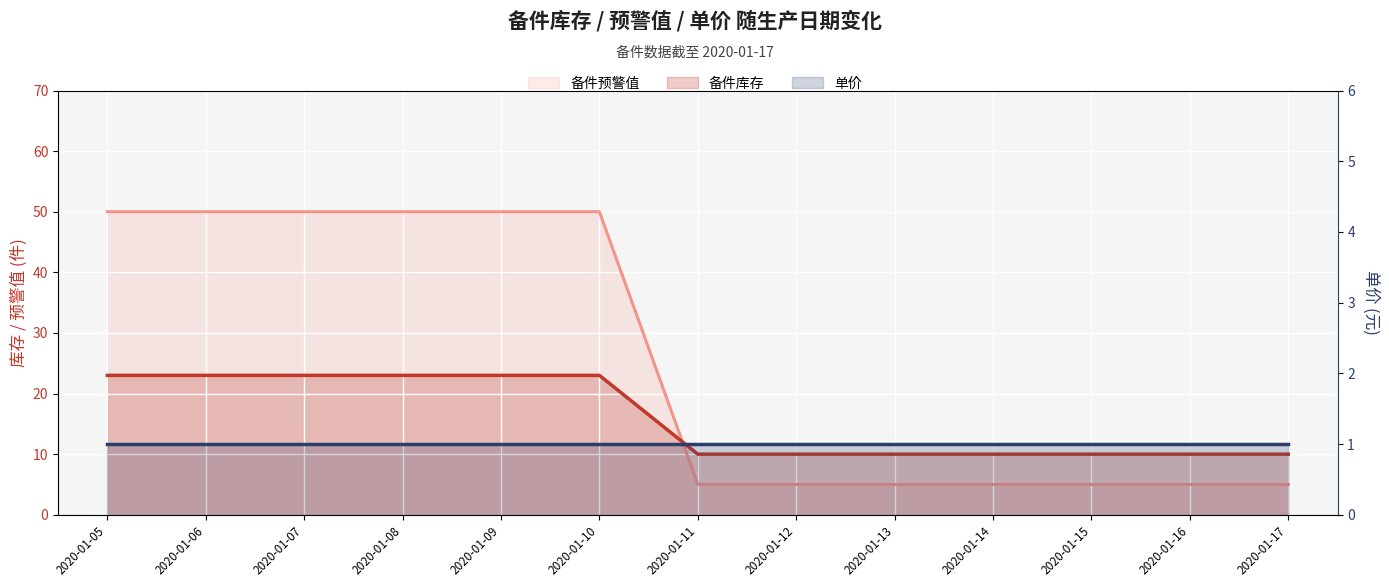

True or false: 备件库存 has more than 0 points higher than both neighbors.

False